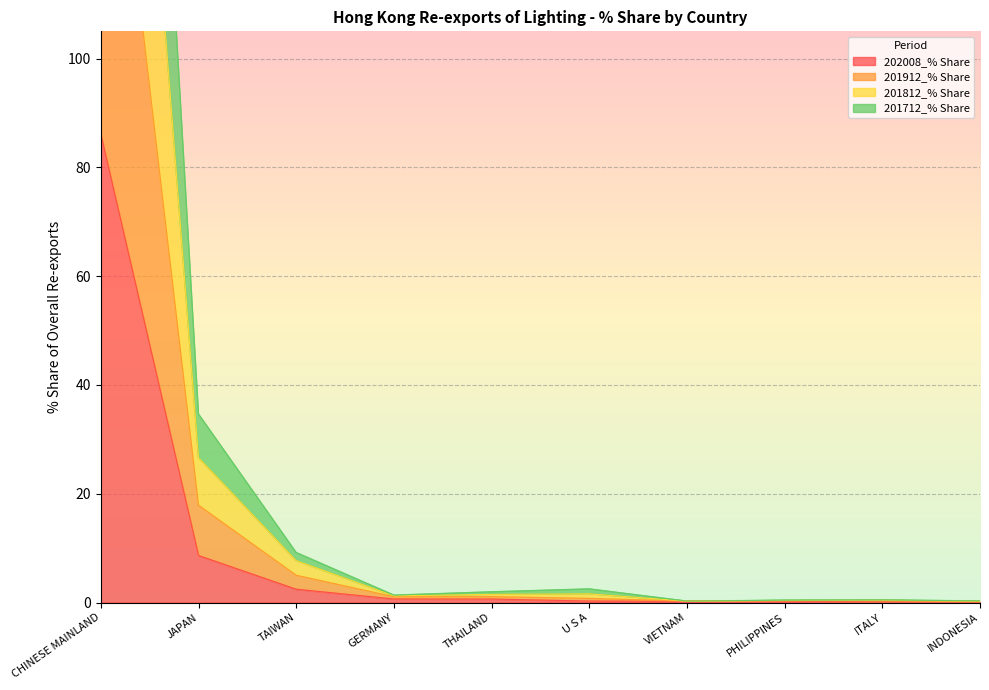

Where is 202008_% Share nearest to the value 43?

JAPAN